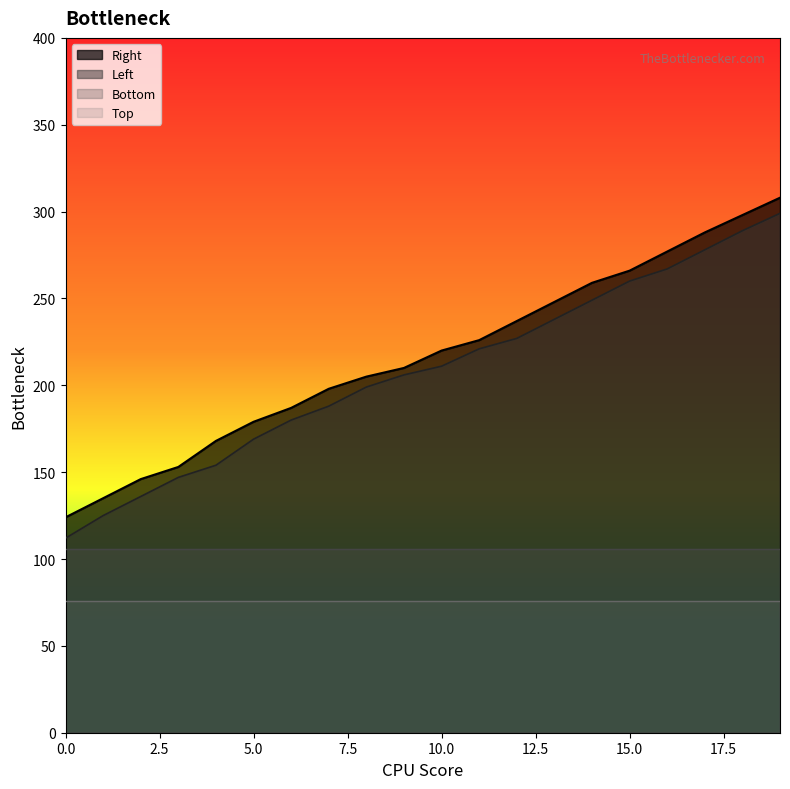

What value does the Left series have at 5.0, to the nearest 50?

150